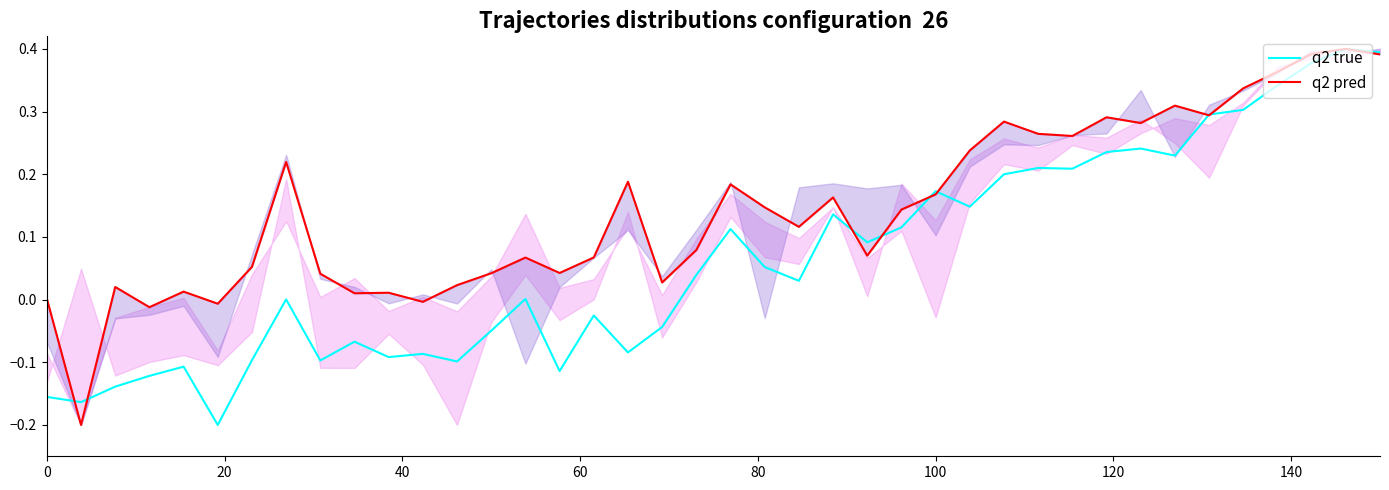

How many times do q2 true and q2 pred cross each other?

8